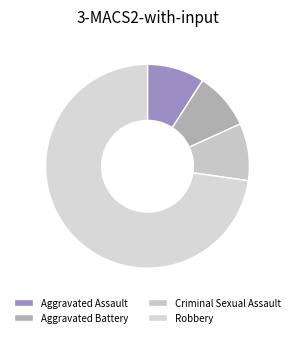

True or false: Robbery accounts for 73% of the total.

True